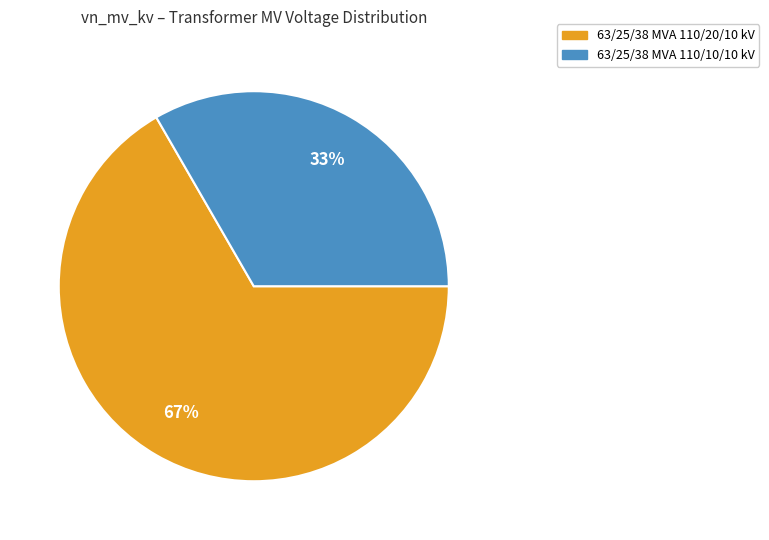

Does 63/25/38 MVA 110/10/10 kV represent more than half of the total?

No